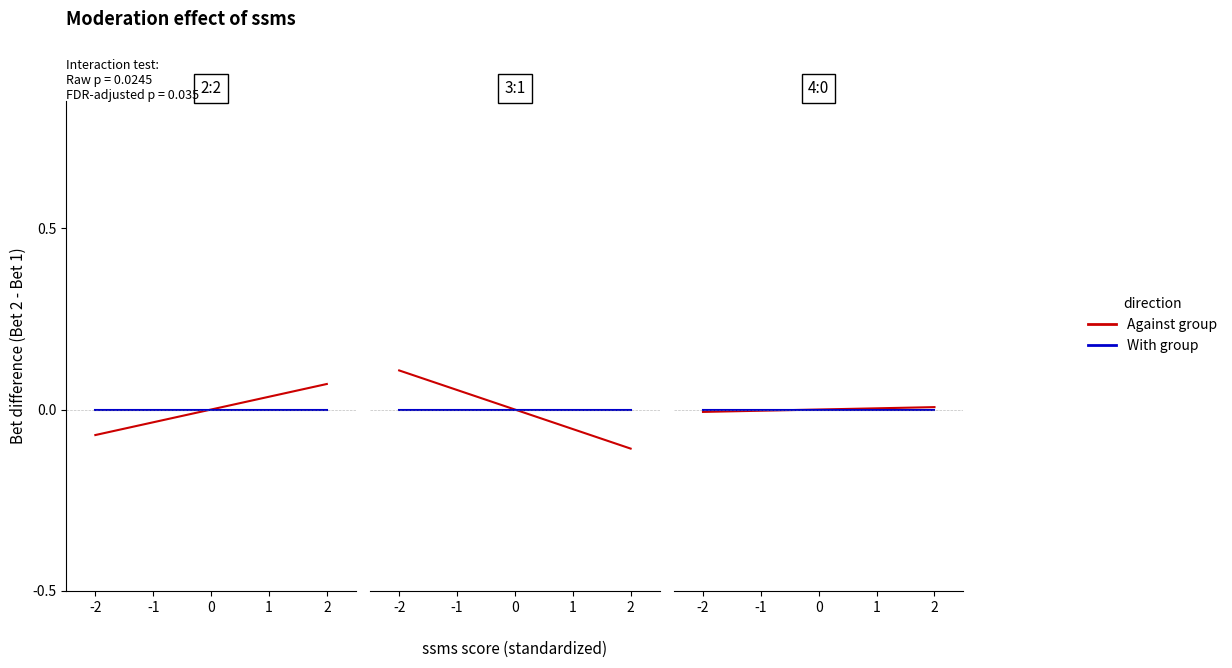

Is this an area chart (filled region under the line)?

No